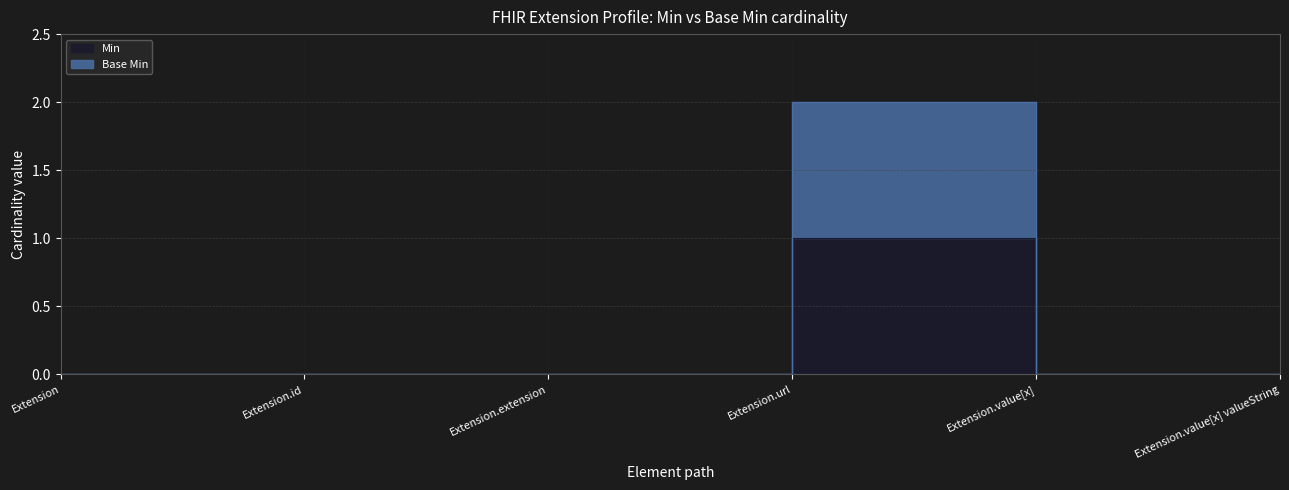

Reading right to left, transcribe all the data shown in this chart.

Min: 0	0	1	0	0	0
Base Min: 0	0	2	0	0	0